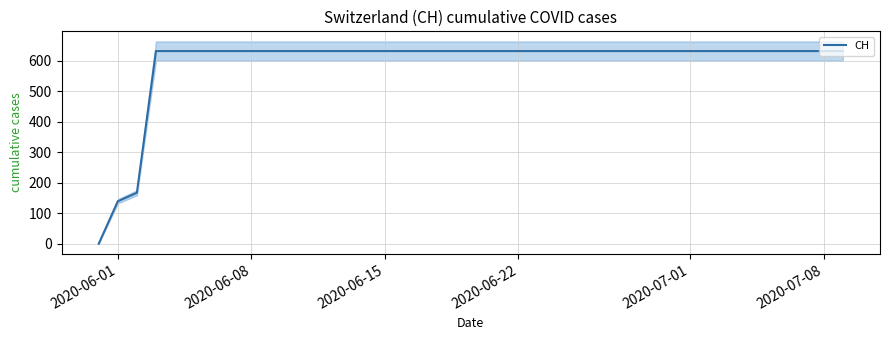

What is the value of the 26th point from the left?

631